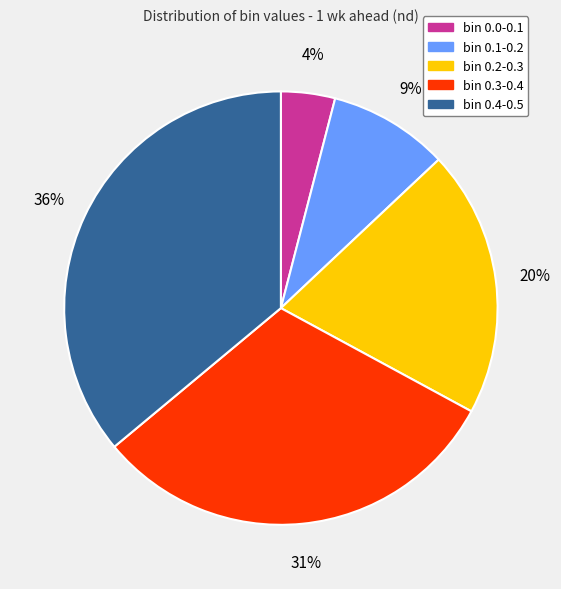

What is the largest slice in the pie chart?

bin 0.4-0.5